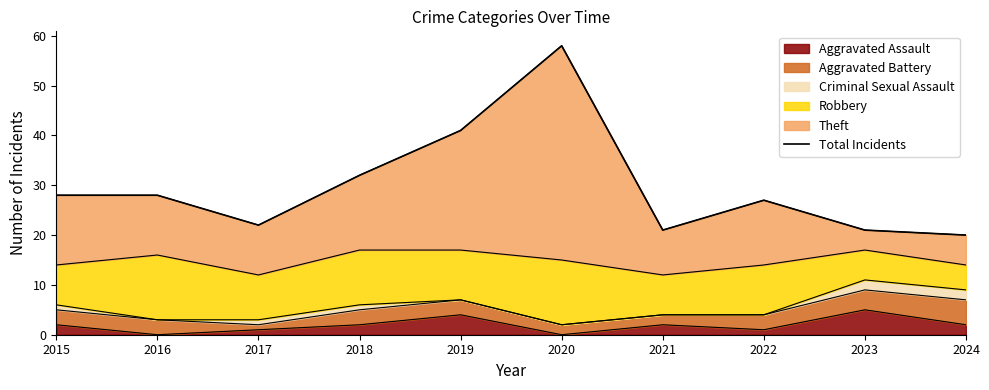

List the labels in order of value, largest first.

2020, 2019, 2018, 2015, 2016, 2022, 2017, 2021, 2023, 2024